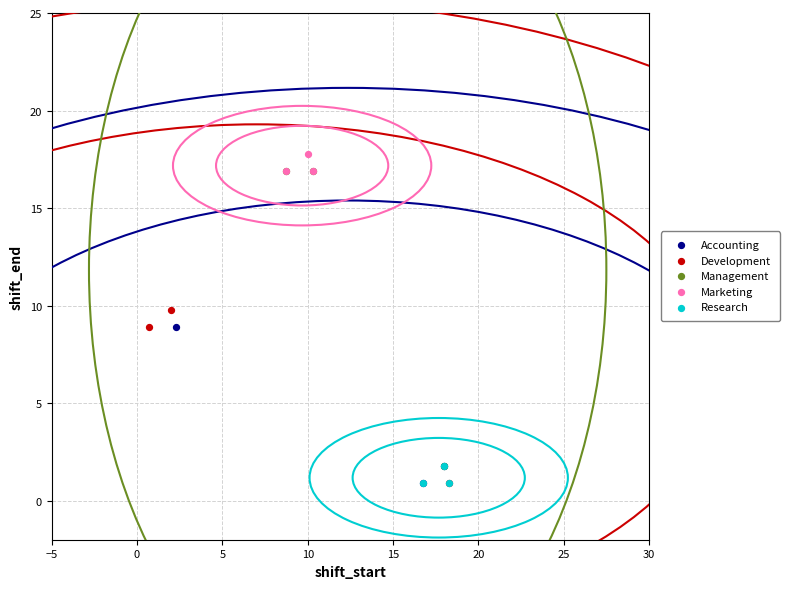

Which series has the largest Y range (max minus min)?

Management